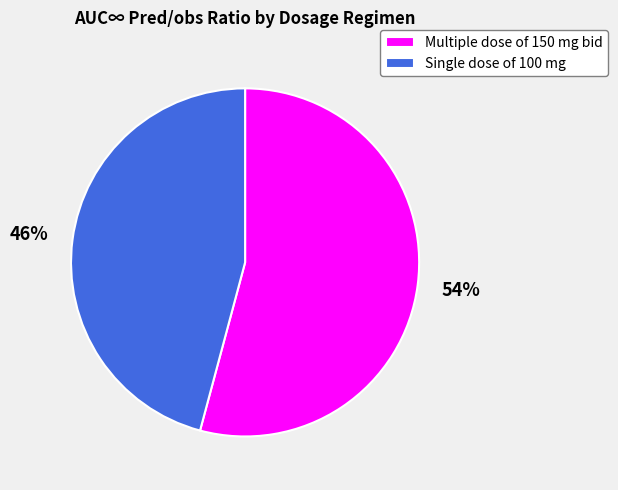

What is the smallest slice in the pie chart?

Single dose of 100 mg